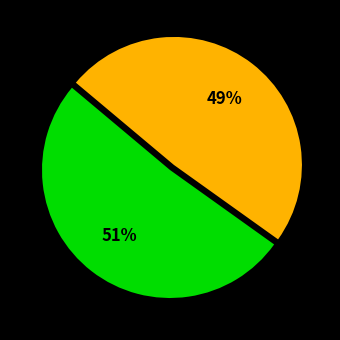

Is there any slice that represents more than half of the pie?

Yes